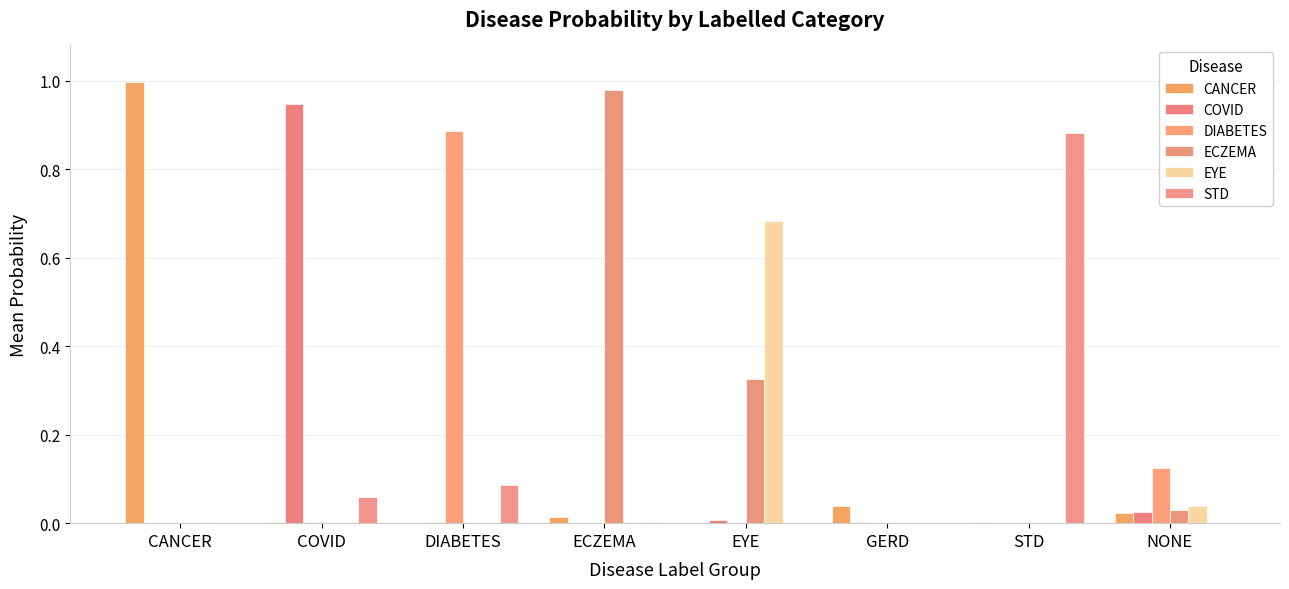

At which category is the sum across all series the highest?

EYE